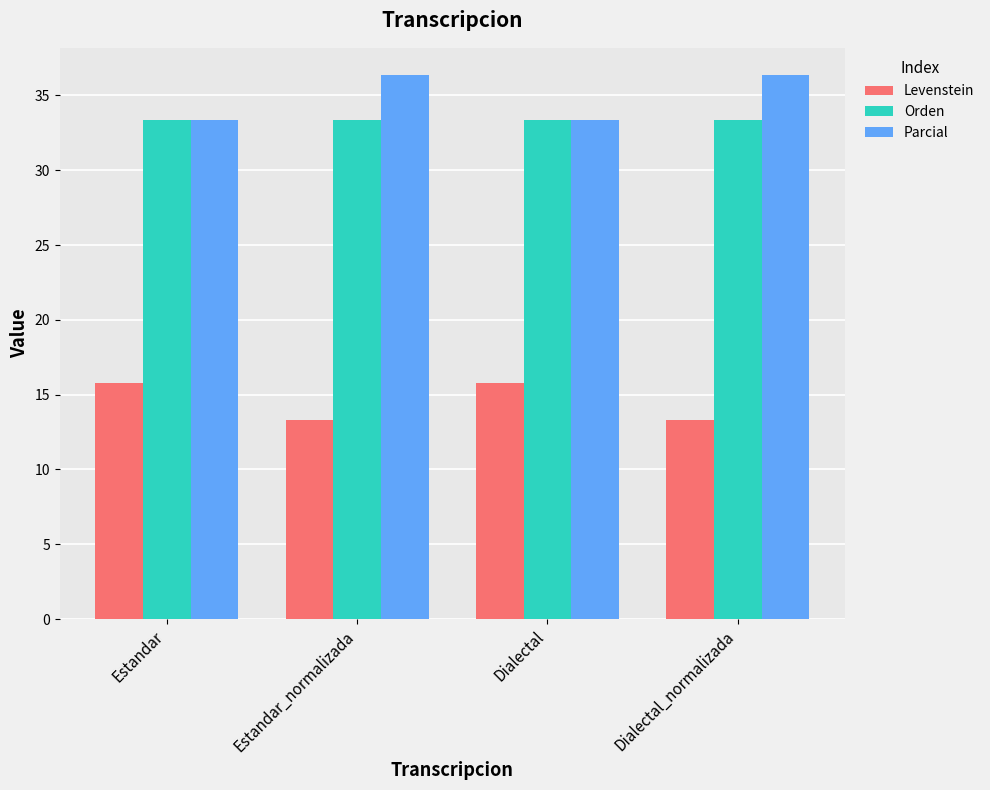

Reading left to right, extract all data points from this chart.

Levenstein: Estandar=15.8	Estandar_normalizada=13.3	Dialectal=15.8	Dialectal_normalizada=13.3
Orden: Estandar=33.3	Estandar_normalizada=33.3	Dialectal=33.3	Dialectal_normalizada=33.3
Parcial: Estandar=33.3	Estandar_normalizada=36.4	Dialectal=33.3	Dialectal_normalizada=36.4